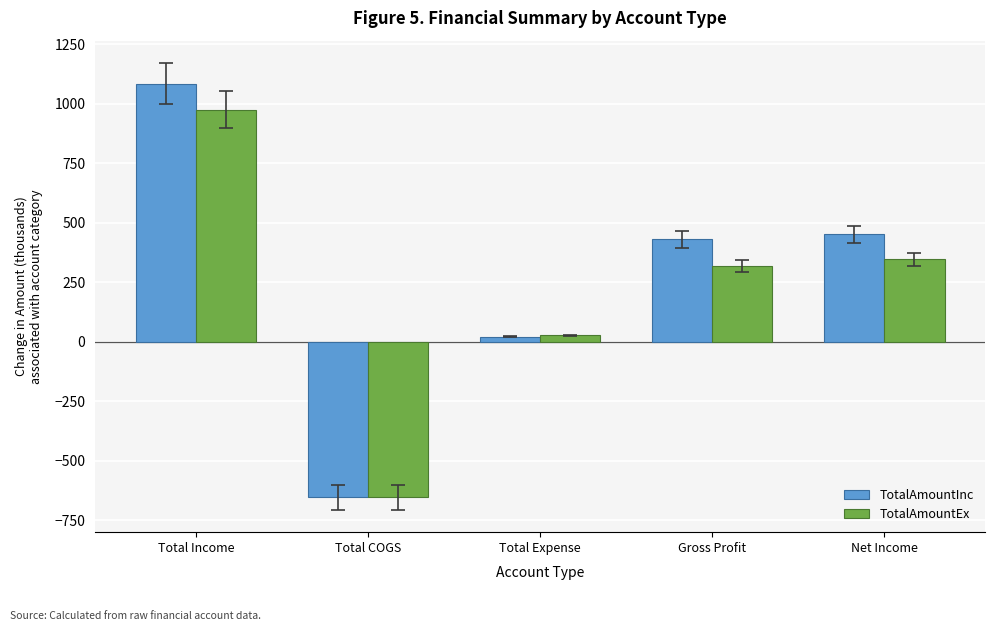

How many bars are there in total?

10